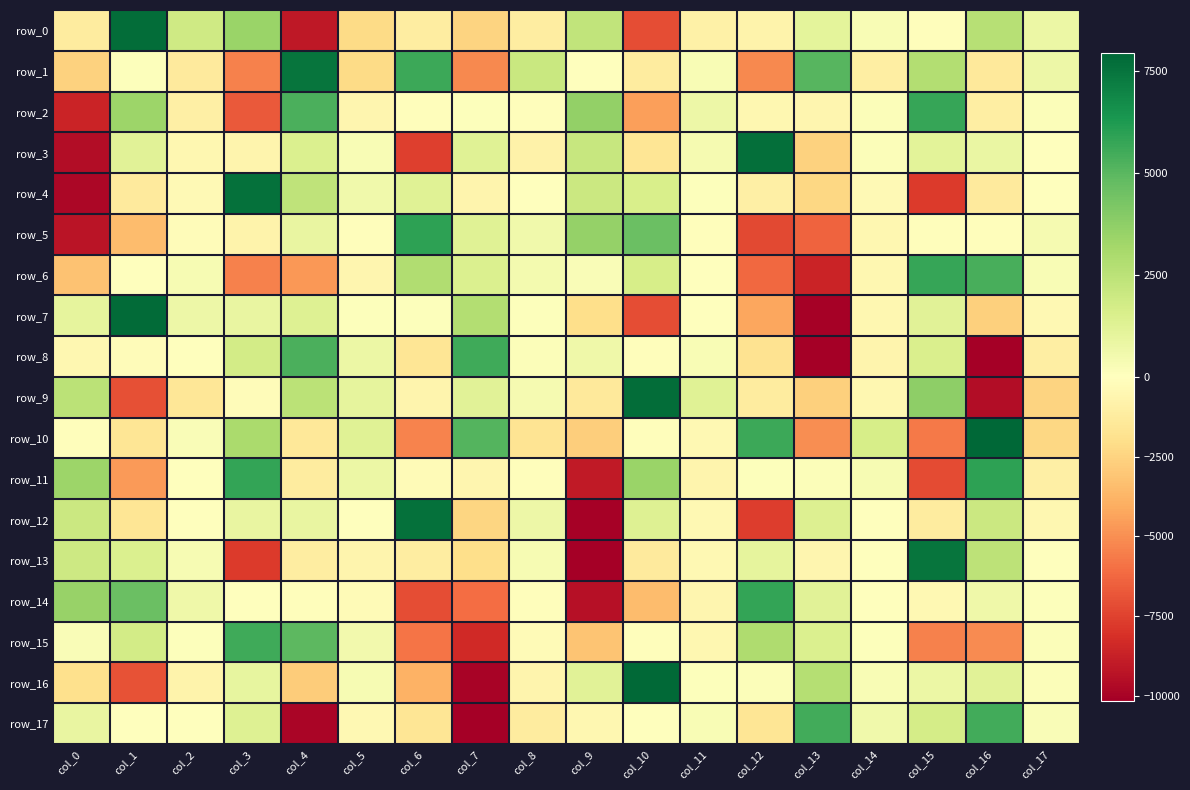

Reading left to right, list all the values displayed in this chart.

row_0: -1240.7	7727.5	1872.1	3473.9	-9086.0	-2165.3	-1137.7	-2540.1	-1133.9	2329.4	-7072.9	-897.8	-749.0	1107.8	268.1	-100.3	2620.6	788.9
row_1: -2547.0	78.4	-1307.4	-5420.6	7473.2	-2198.3	5589.8	-5205.6	2089.2	-40.5	-1261.1	282.2	-5229.1	5030.1	-1035.4	2757.3	-1374.0	728.8
row_2: -8640.2	3374.3	-1004.2	-6735.5	5326.3	-588.9	-129.5	82.5	-157.1	3639.2	-4509.6	684.6	-537.9	-585.9	174.6	5749.6	-1083.7	132.7
row_3: -9589.8	1240.6	-539.9	-644.9	1429.4	248.9	-7613.7	1303.2	-810.7	2129.1	-1629.7	394.5	7649.8	-2600.3	182.5	1123.5	825.0	-27.8
row_4: -9831.5	-1304.4	-391.9	7592.4	2366.8	606.3	1291.6	-701.2	21.4	2027.8	1568.7	79.7	-960.4	-2329.6	-321.4	-7718.5	-1279.9	53.6
row_5: -9267.8	-3437.6	-174.2	-719.4	922.7	-110.3	5919.9	1261.3	592.5	3566.8	4653.7	-120.1	-7308.7	-6431.1	-537.9	-104.0	-86.5	411.8
row_6: -3250.1	7.5	350.9	-5472.5	-4723.6	-620.8	2840.7	1474.4	444.0	221.5	1638.0	10.1	-6255.0	-8629.0	-483.5	5762.5	5366.2	297.8
row_7: 1048.5	7821.9	741.2	897.4	1344.2	104.7	67.0	2774.1	84.5	-2043.0	-7124.6	26.8	-4211.5	-10027.5	-495.5	1184.3	-2665.0	-438.0
row_8: -547.8	-220.2	-68.0	1746.5	5289.0	795.2	-1619.5	5574.1	127.9	646.6	-112.6	284.3	-1782.8	-10156.4	-666.9	1519.2	-10169.7	-1098.8
row_9: 2537.8	-7011.6	-1559.5	-207.1	2522.0	1021.7	-681.3	1214.8	379.4	-1387.2	7713.3	1274.9	-1251.1	-2661.0	-483.5	3733.1	-9608.4	-2505.1
row_10: -158.0	-1609.2	217.7	3014.7	-1468.6	1250.0	-5325.9	5100.2	-1721.8	-2714.4	-129.3	-461.7	5633.6	-5007.5	1658.8	-5704.1	7948.8	-2346.1
row_11: 3390.1	-4612.9	11.7	5792.4	-1206.3	796.2	-310.1	-557.6	-109.6	-9046.7	3420.2	-637.3	97.5	161.8	365.1	-7176.8	5949.4	-965.2
row_12: 1990.3	-1655.4	-0.2	910.5	876.5	47.1	7629.2	-2418.3	699.4	-10055.6	1318.6	-476.6	-7669.4	1383.2	-54.1	-1218.9	2027.7	-484.7
row_13: 1985.3	1451.8	369.4	-7725.9	-1118.8	-671.3	-1116.9	-1997.1	369.6	-10162.4	-1285.1	-469.8	1050.6	-623.5	31.9	7509.2	2481.5	-53.4
row_14: 3487.3	4628.6	634.7	2.5	-89.5	-257.1	-7134.7	-6092.3	-85.5	-9379.1	-3475.0	-595.9	5827.6	1226.1	21.9	-459.3	625.2	112.4
row_15: 200.0	1762.0	114.2	5570.4	4950.5	504.9	-5870.0	-8387.8	-314.4	-3152.5	-102.6	-486.3	2913.5	1436.0	67.7	-5478.4	-5134.8	155.3
row_16: -1977.7	-6962.8	-770.6	942.9	-2806.4	321.8	-3858.9	-9956.8	-645.0	1237.5	7844.7	106.5	181.5	2677.8	268.8	797.9	1209.9	162.5
row_17: 878.5	61.5	-72.3	1323.6	-9879.9	-458.0	-1608.0	-10158.6	-1194.9	-555.1	-26.5	288.3	-1648.5	5504.2	563.6	1734.7	5502.9	203.6